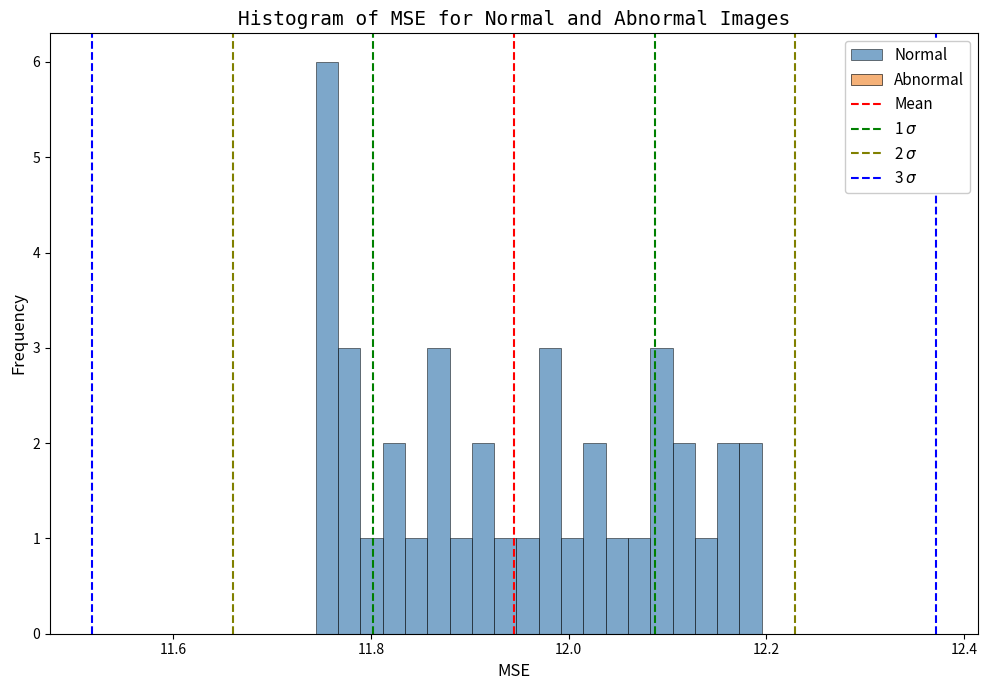

Read against the x-axis, roughly where is the centre of the tallest bar?

11.76